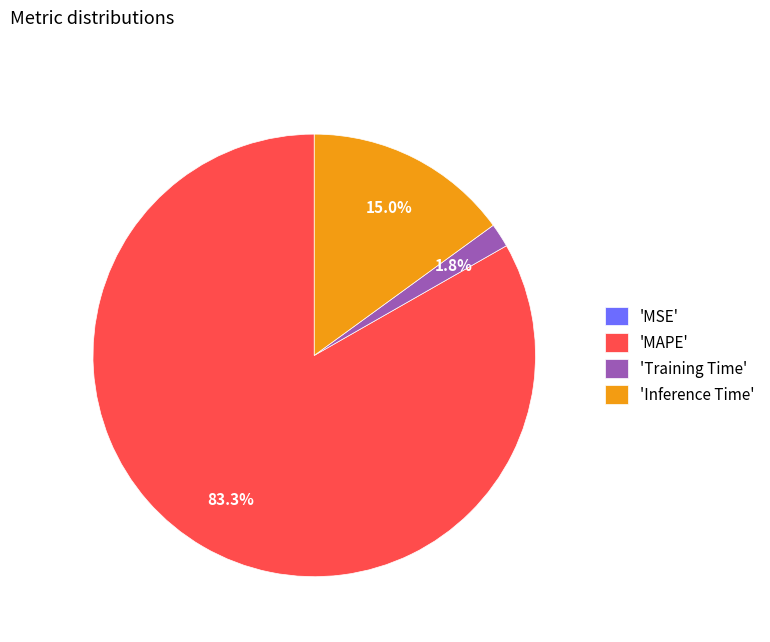

To the nearest percent, what is the average slice percentage?

25%